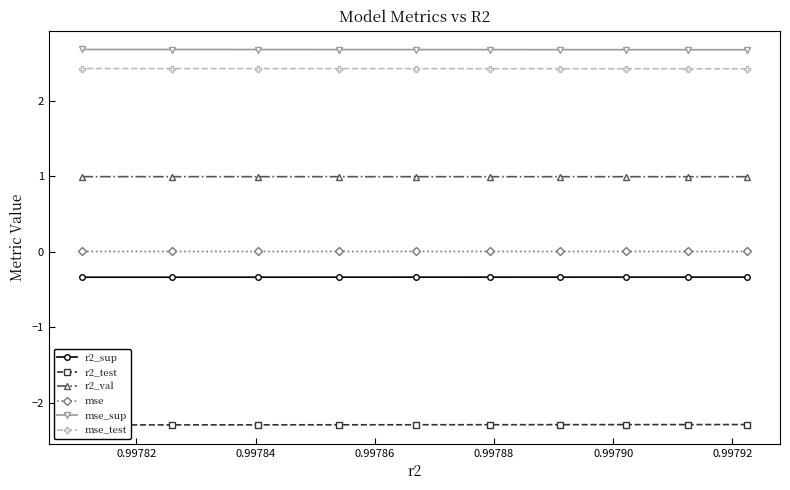

How many mse_sup values are between 2 and 3?

10